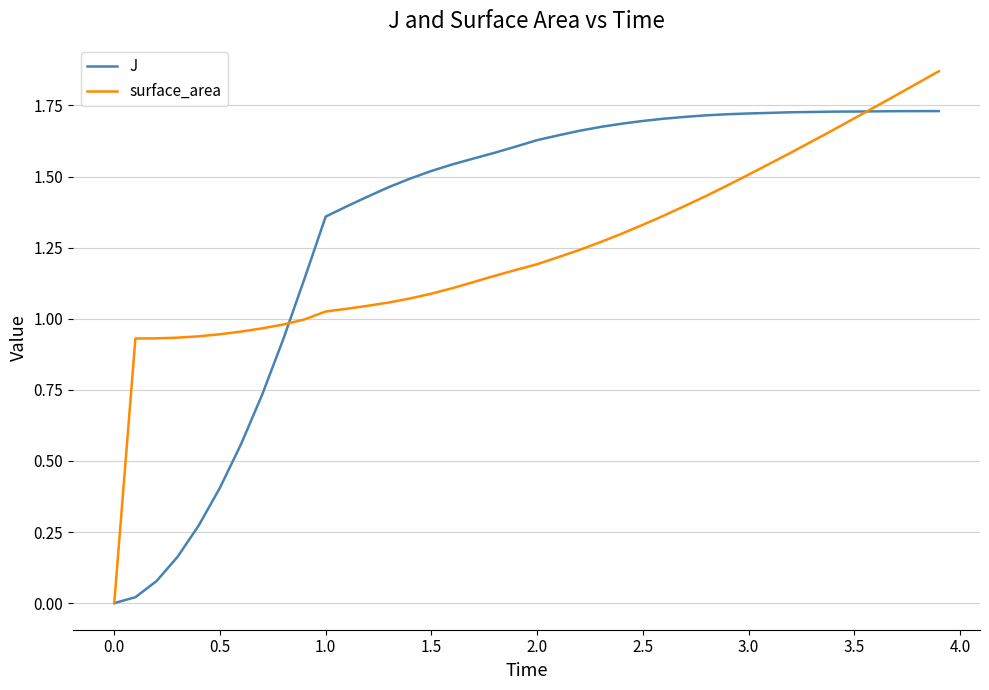

Which series has the largest total across all categories?

J